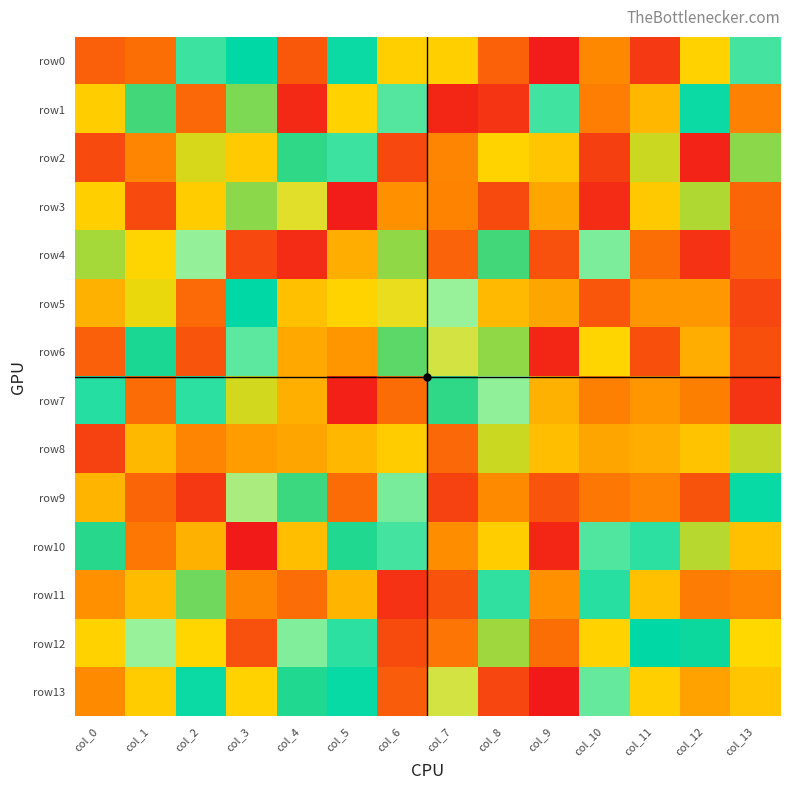

Which category has the highest value across all series?

col_5